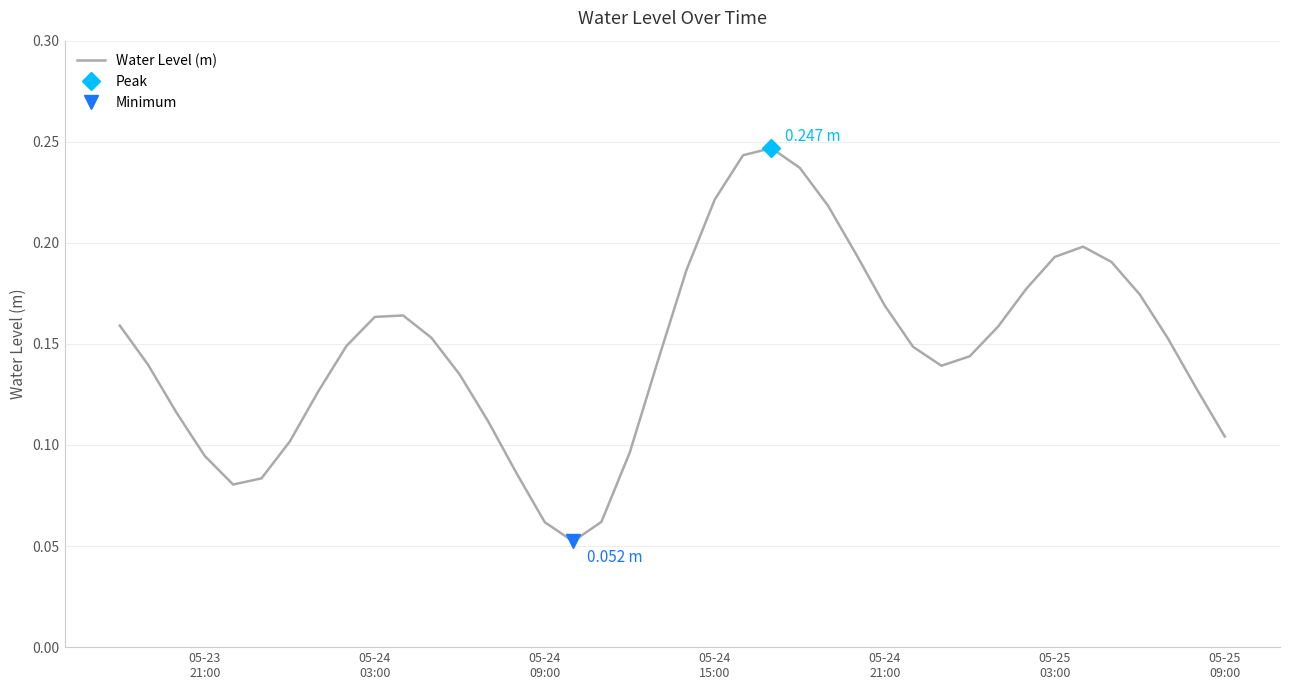

What is the smallest value displayed?

0.1